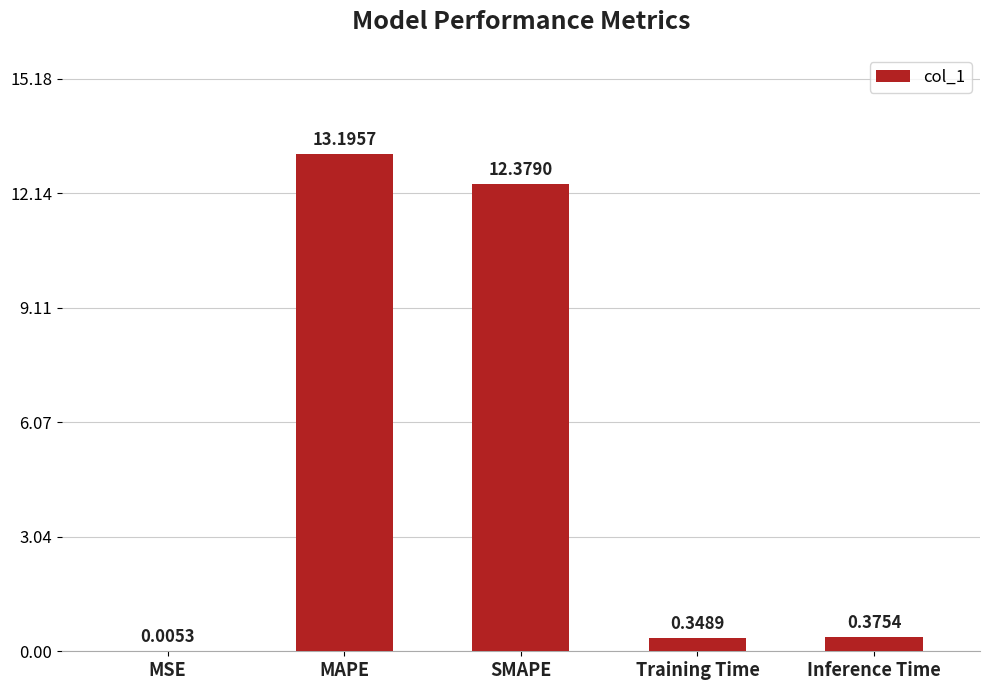

Between Training Time and Inference Time, which is larger?

Inference Time